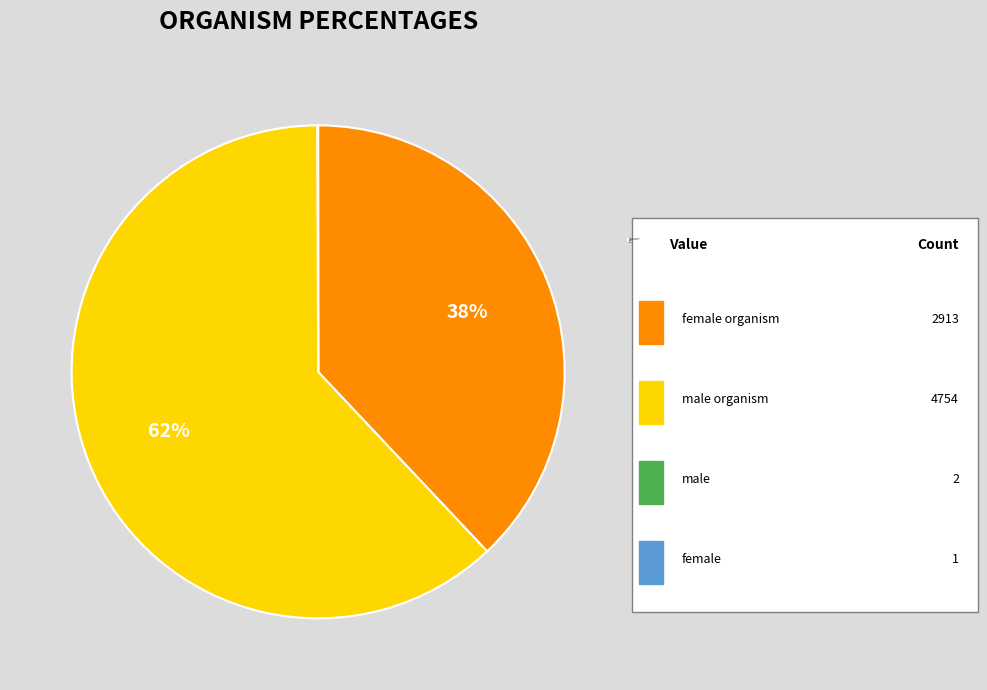

What portion of the pie excludes male?

100.0%